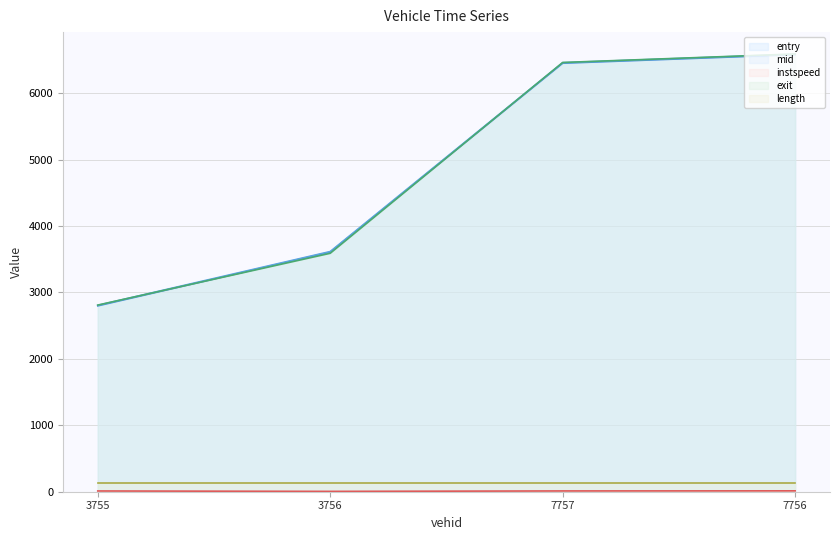

What is the total value across all series at 7757?

19521.0